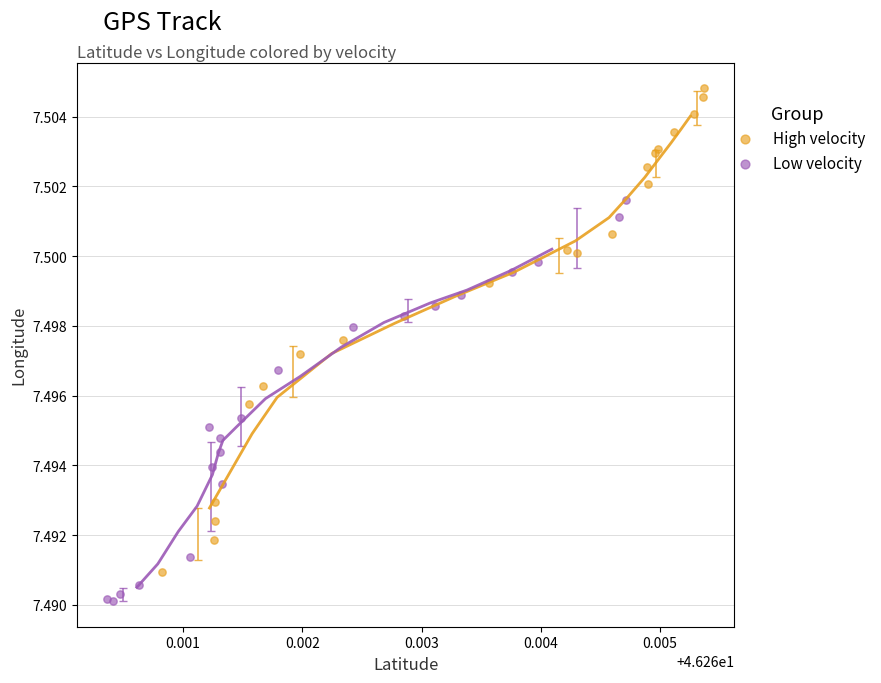

What are all the series names shown in the legend?

High velocity, Low velocity